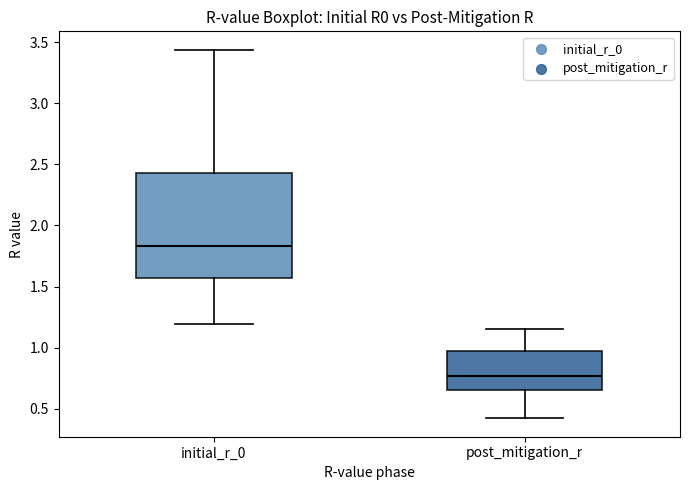

Reading left to right, transcribe this box plot: for each box, give where its median line is, the range the box spans, and where its two whiskers end, as read against the y-axis. The values are not printed on the chart, so give them approximately, as read against the axis.

initial_r_0: median 1.85, box 1.55 to 2.45, whiskers 1.20 to 3.45
post_mitigation_r: median 0.75, box 0.65 to 0.95, whiskers 0.40 to 1.15